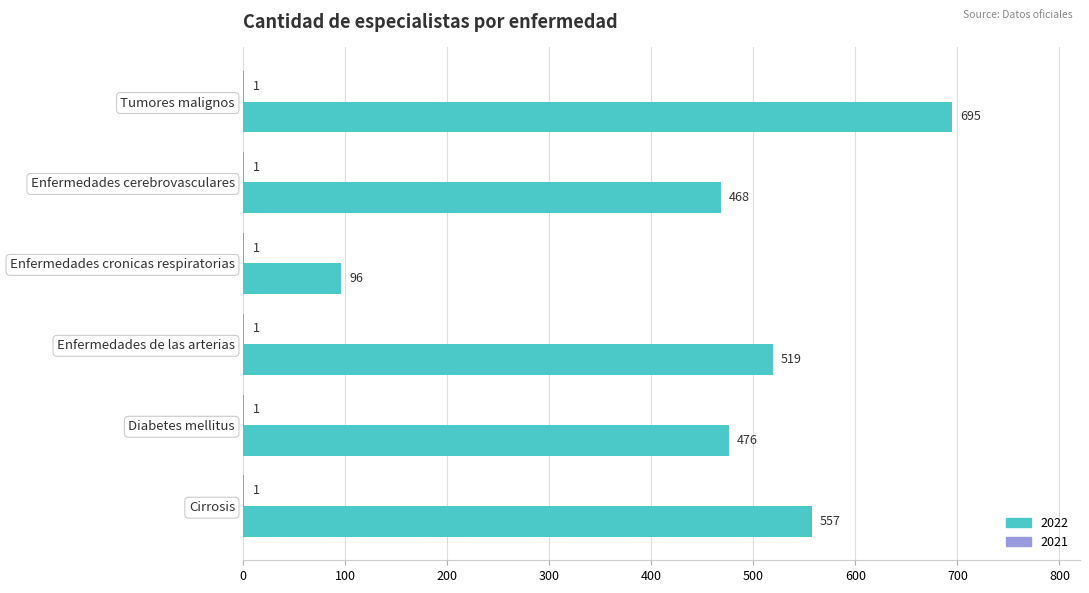

True or false: 2022 has a value of 757 at Enfermedades cerebrovasculares.

False